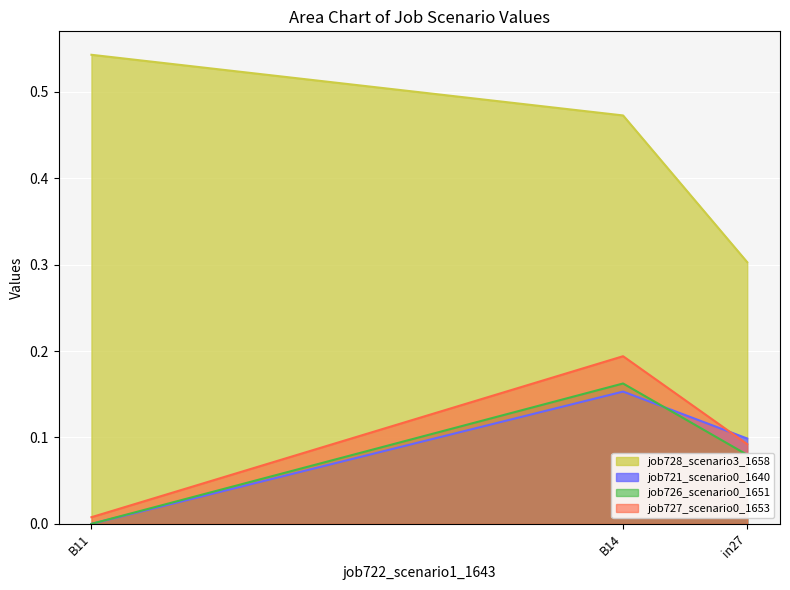

At which label is job728_scenario3_1658 closest to 0?

in27